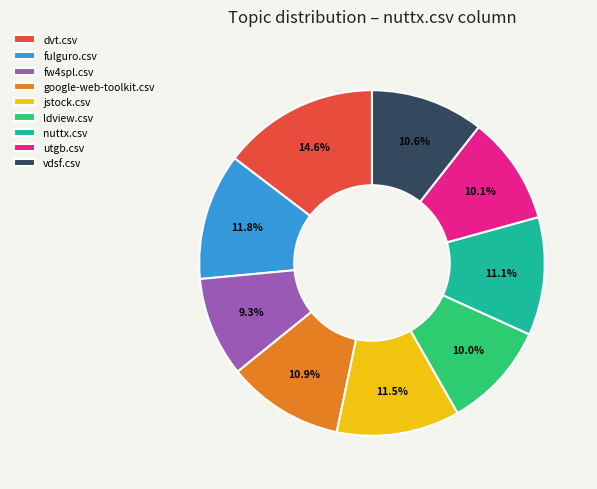

Count the number of slices in the pie.

9